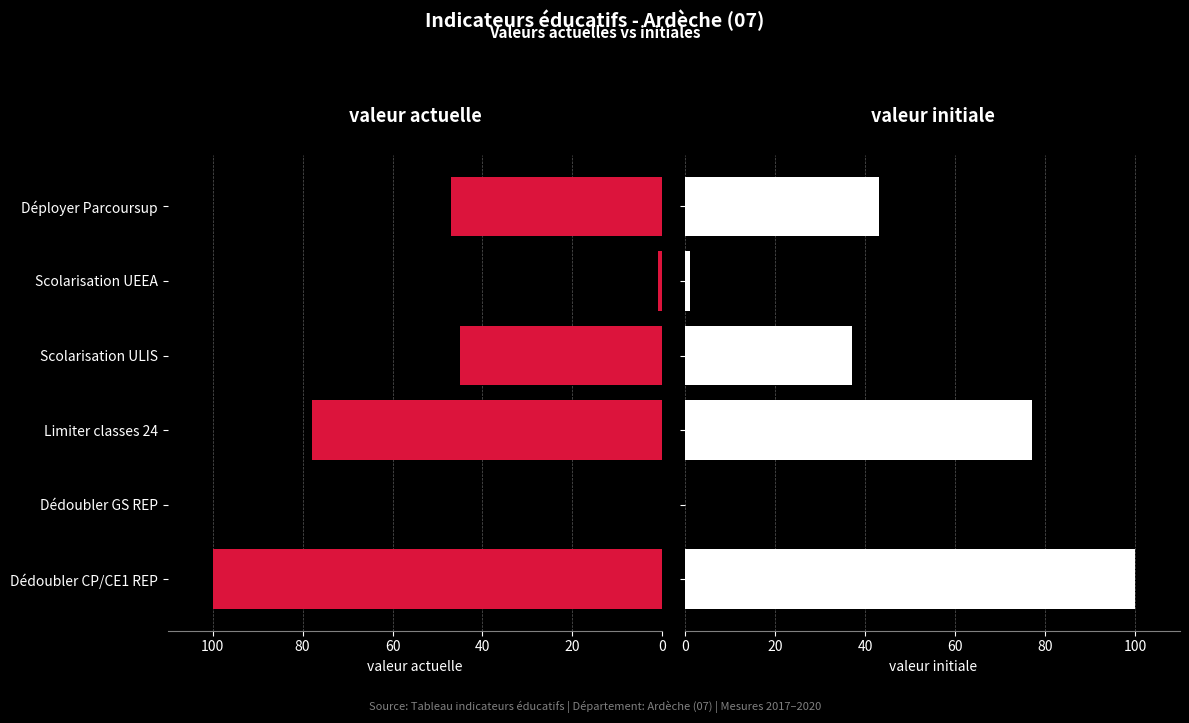

True or false: valeur_initiale has a value of 37 at Scolarisation ULIS.

True